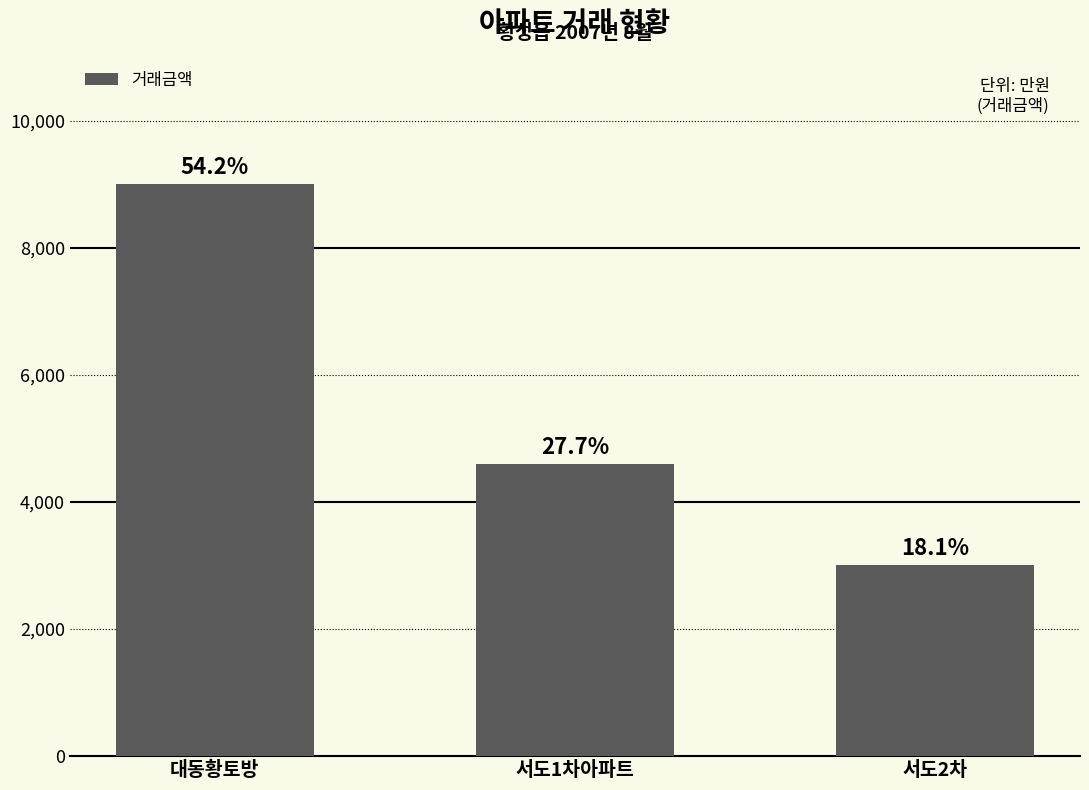

Rank the categories by value from lowest to highest.

서도2차, 서도1차아파트, 대동황토방